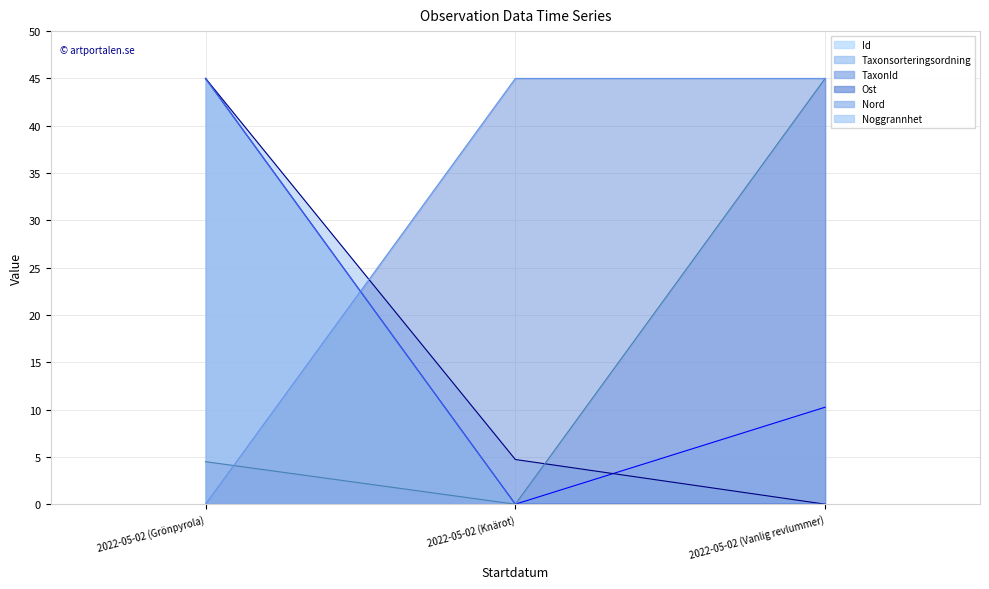

Where is Taxonsorteringsordning line nearest to the value 22?

2022-05-02 (Knärot)